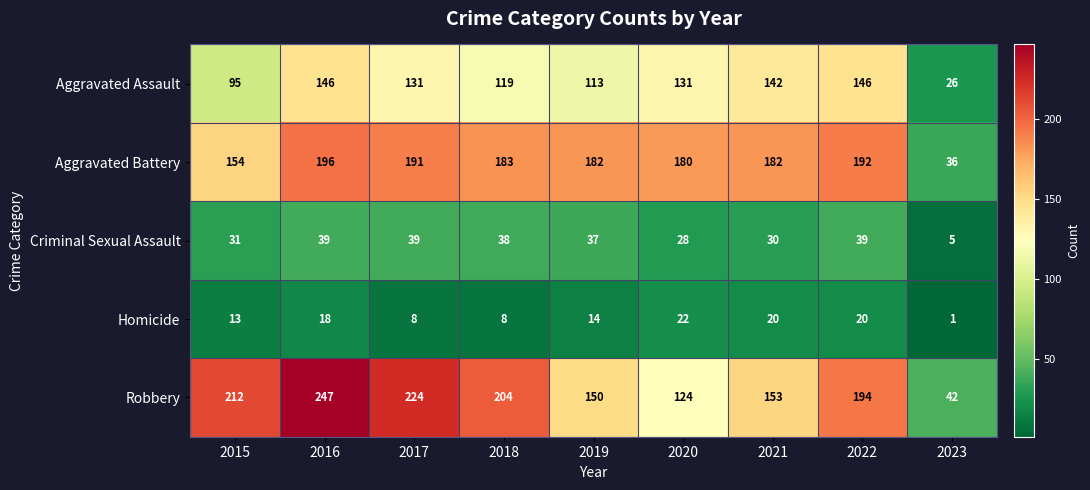

The value of Homicide at 2022 is 20. True or false?

True